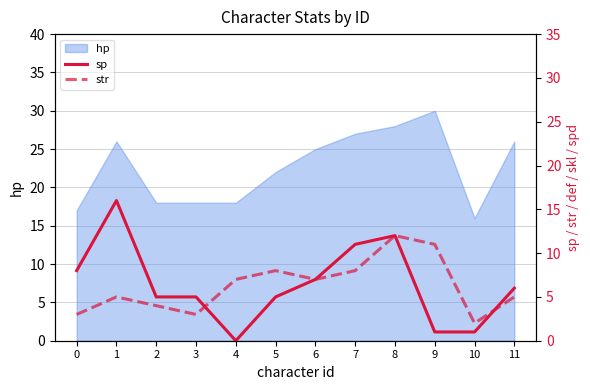

How many intersections are there between str and sp?

2